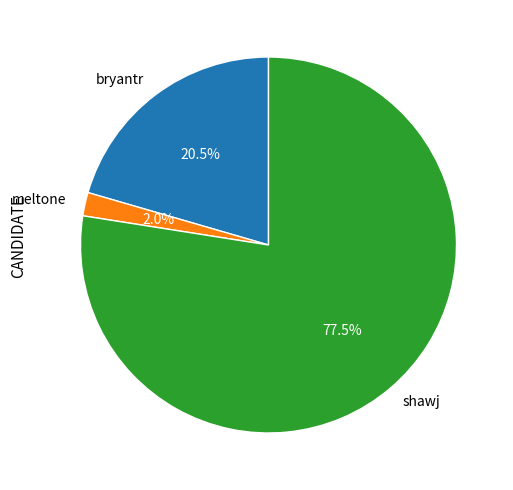

Rank the categories by value from highest to lowest.

shawj, bryantr, meltone